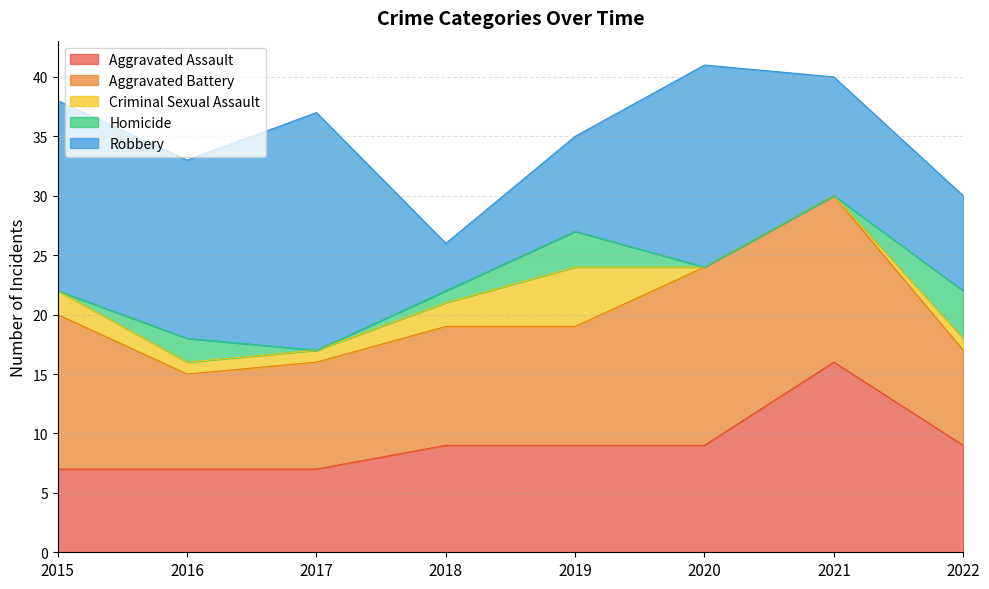

At which label is Homicide closest to 2?

2016